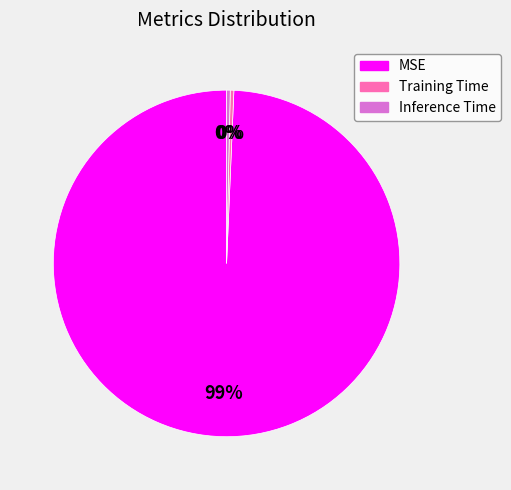

What is the largest slice in the pie chart?

MSE